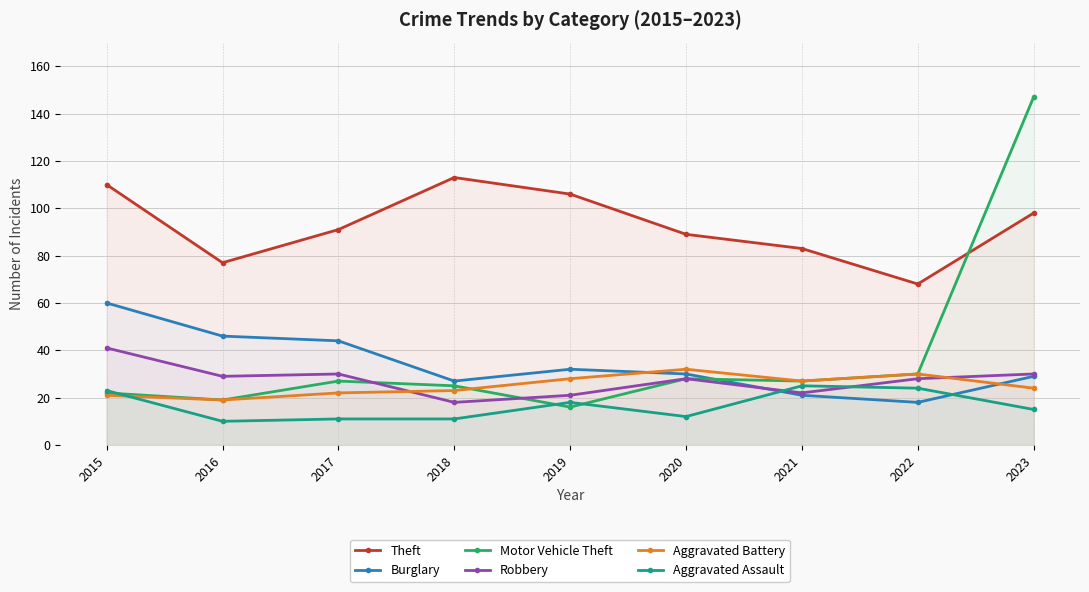

Which series has the widest spread of values?

Motor Vehicle Theft